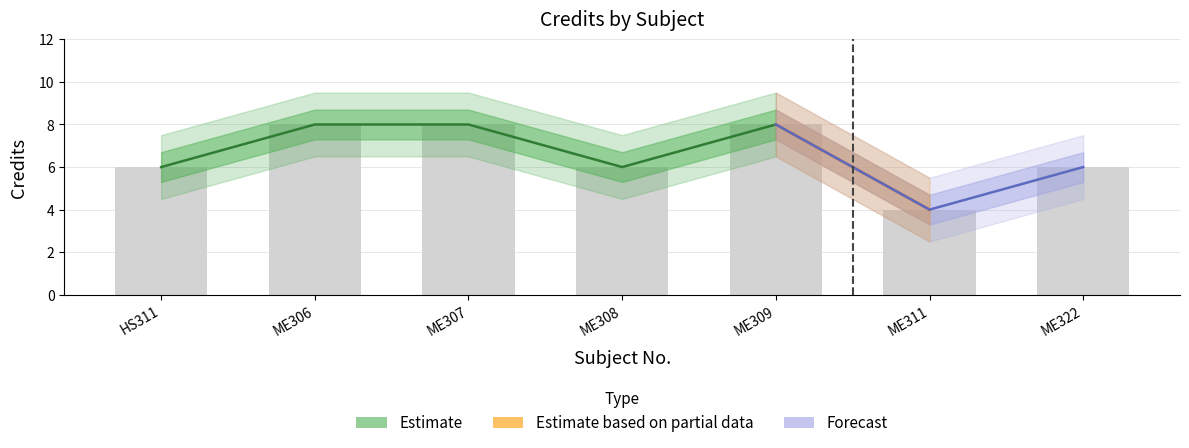

What is the label of the 6th bar from the left?

ME311